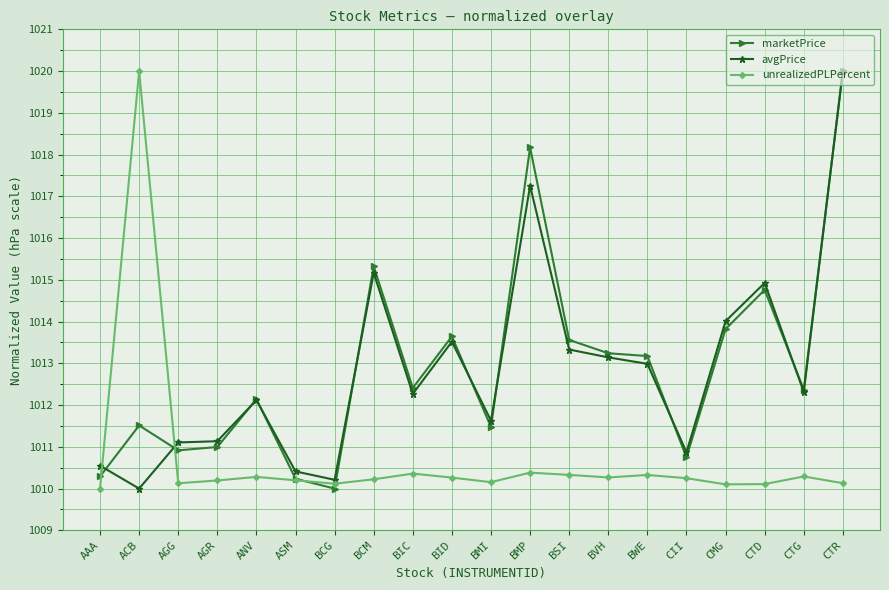

True or false: unrealizedPLPercent has more than 0 points higher than both neighbors.

True